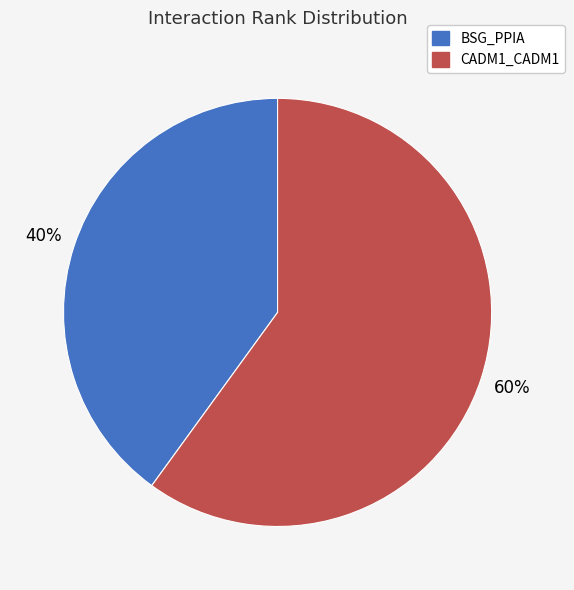

To the nearest percent, what is the difference between the largest and smallest slice percentages?

20%